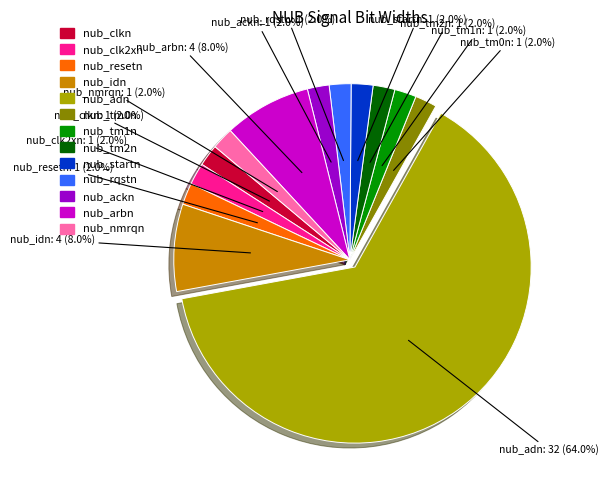

Does nub_tm2n account for over 50% of the chart?

No